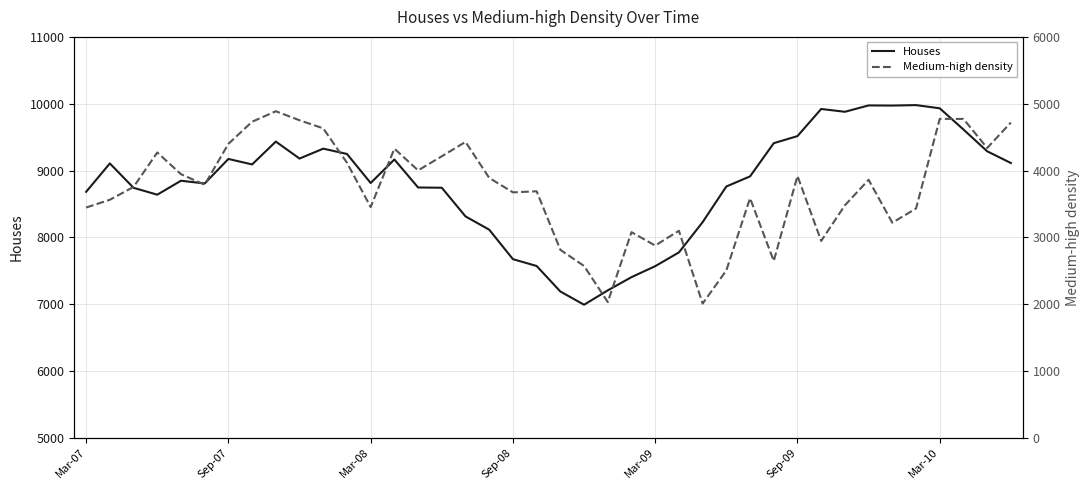

What position from the left is 8?

9